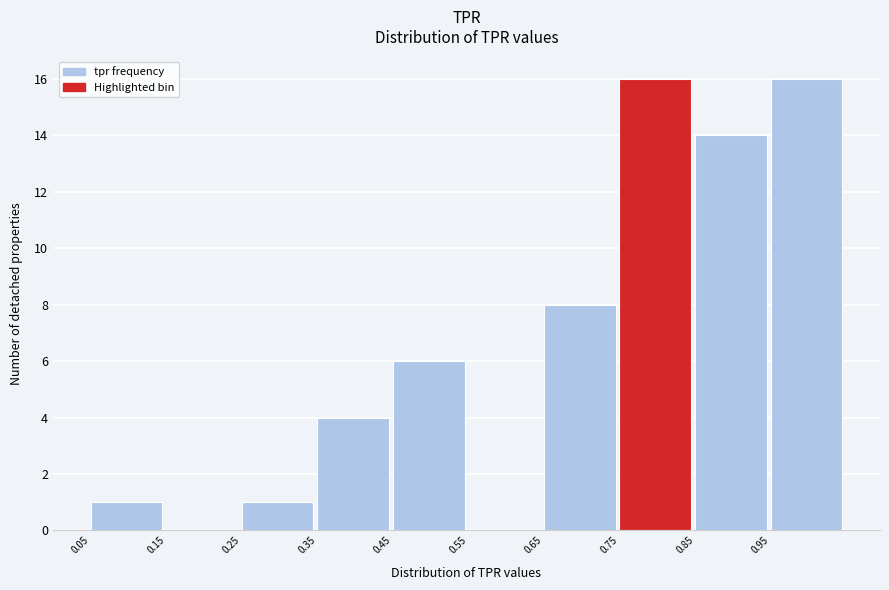

Reading left to right, transcribe all the data shown in this chart.

0.05=1	0.15=0	0.25=1	0.35=4	0.45=6	0.55=0	0.65=8	0.75=16	0.85=14	0.95=16